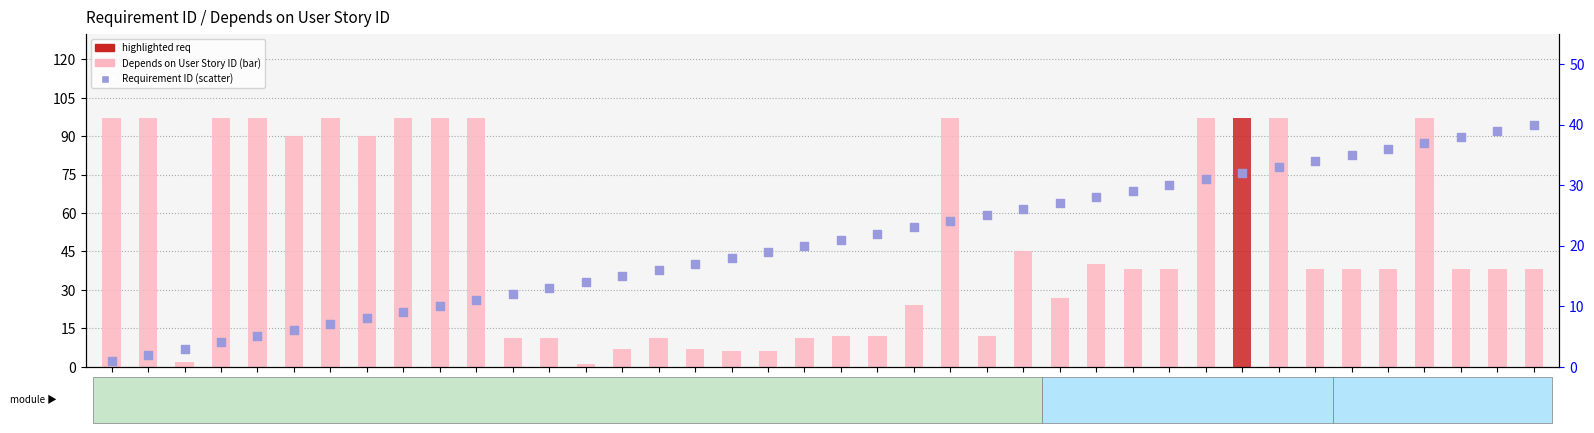

At how many categories does at least one series exceed 23?

28